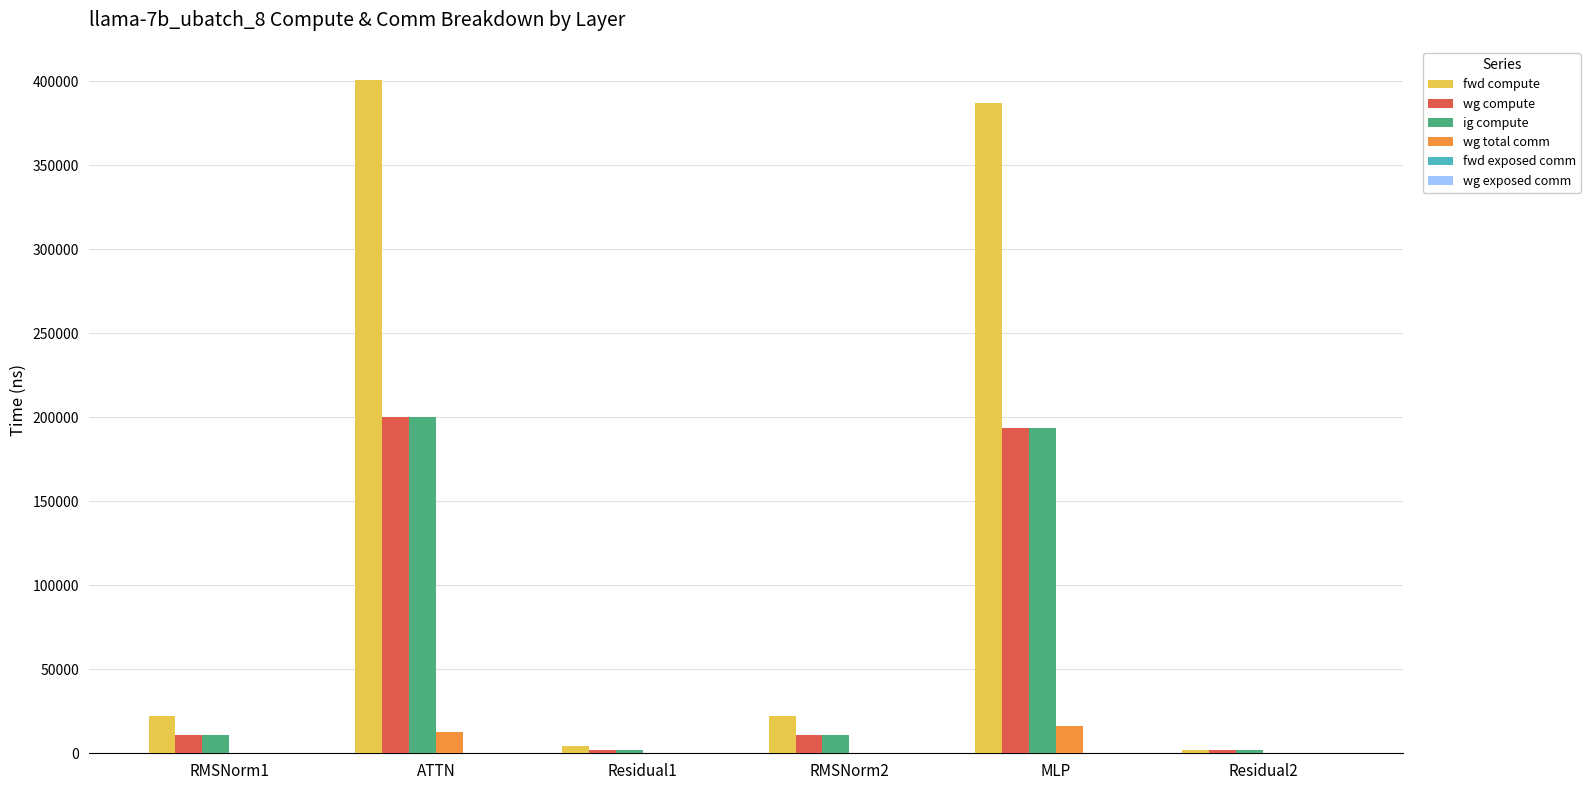

Reading right to left, transcribe all the data shown in this chart.

fwd compute: Residual2=2234.8	MLP=386886.8	RMSNorm2=21969.3	Residual1=4469.5	ATTN=400349.6	RMSNorm1=21969.3
wg compute: Residual2=2234.8	MLP=193443.4	RMSNorm2=10984.6	Residual1=2234.8	ATTN=200174.8	RMSNorm1=10984.6
ig compute: Residual2=2234.8	MLP=193443.4	RMSNorm2=10984.6	Residual1=2234.8	ATTN=200174.8	RMSNorm1=10984.6
wg total comm: Residual2=0.0	MLP=16404.1	RMSNorm2=0.0	Residual1=0.0	ATTN=12474.7	RMSNorm1=0.0